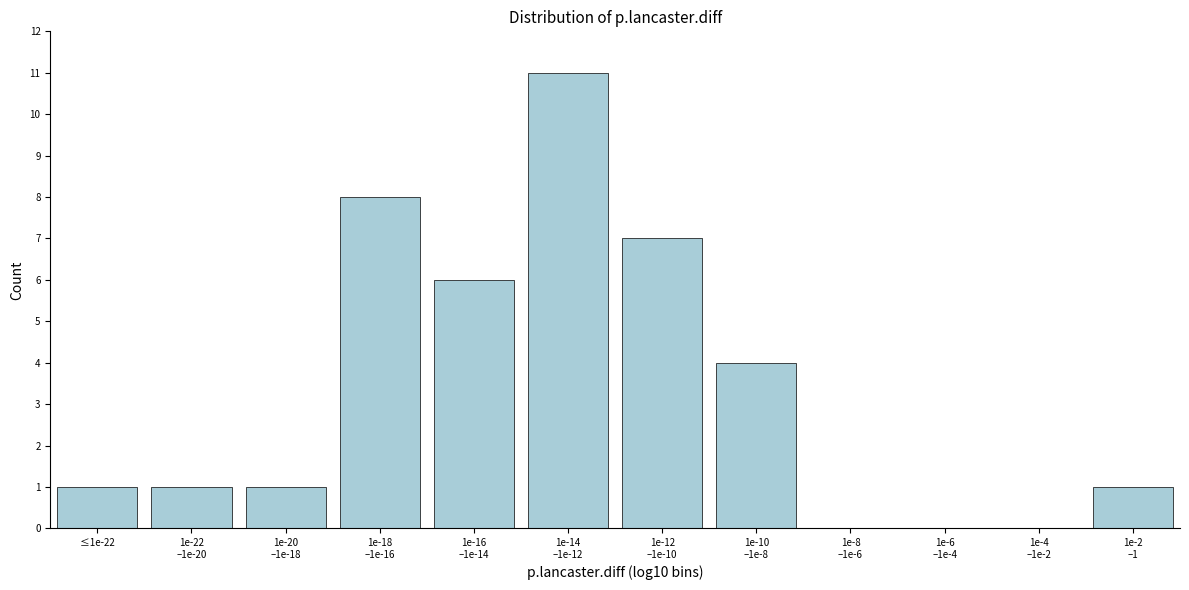

What is the sum of all values?

40